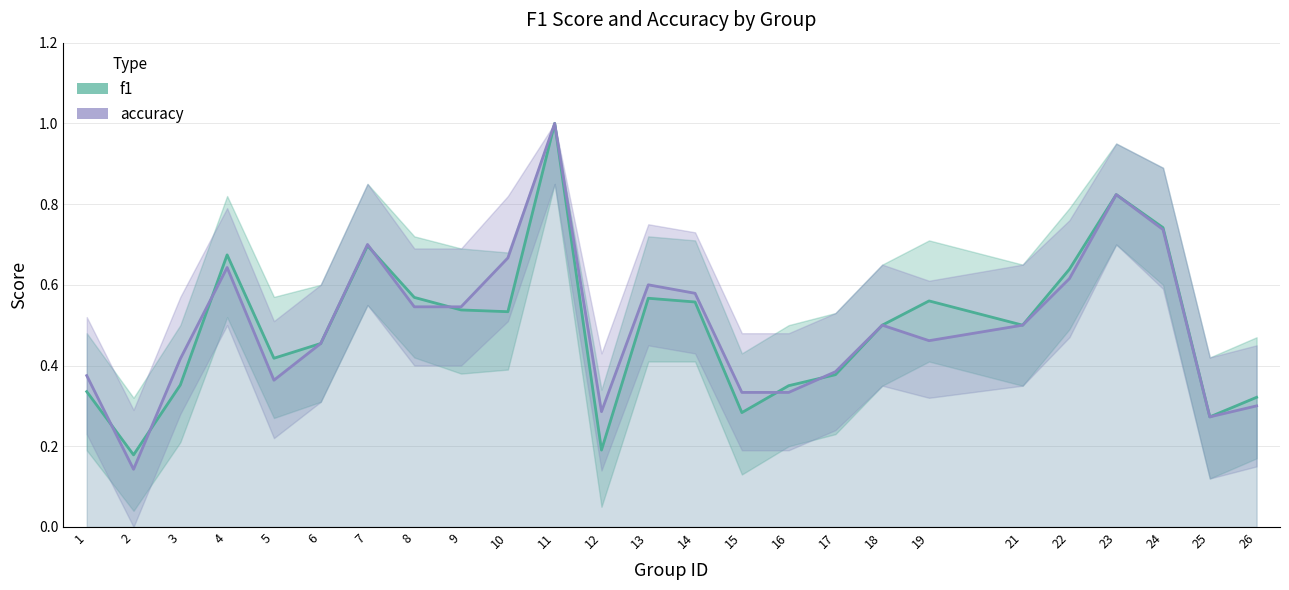

What is the difference between the highest and lowest values at 19?

0.1